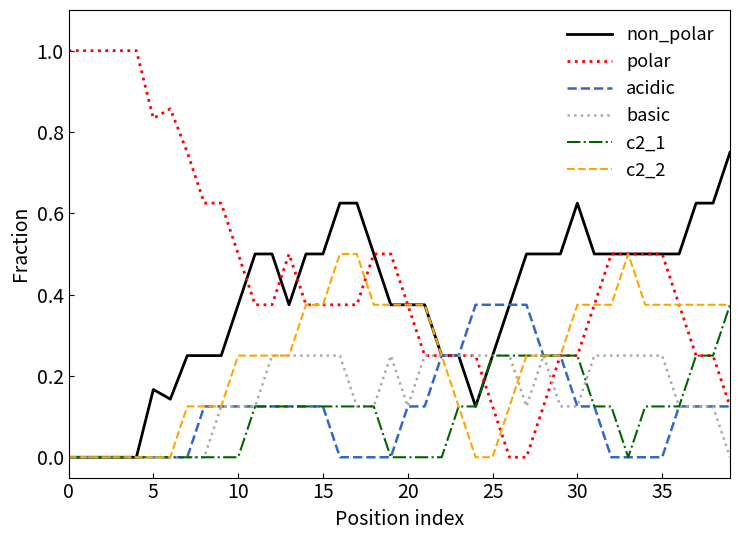

At how many categories does at least one series exceed 0?

40